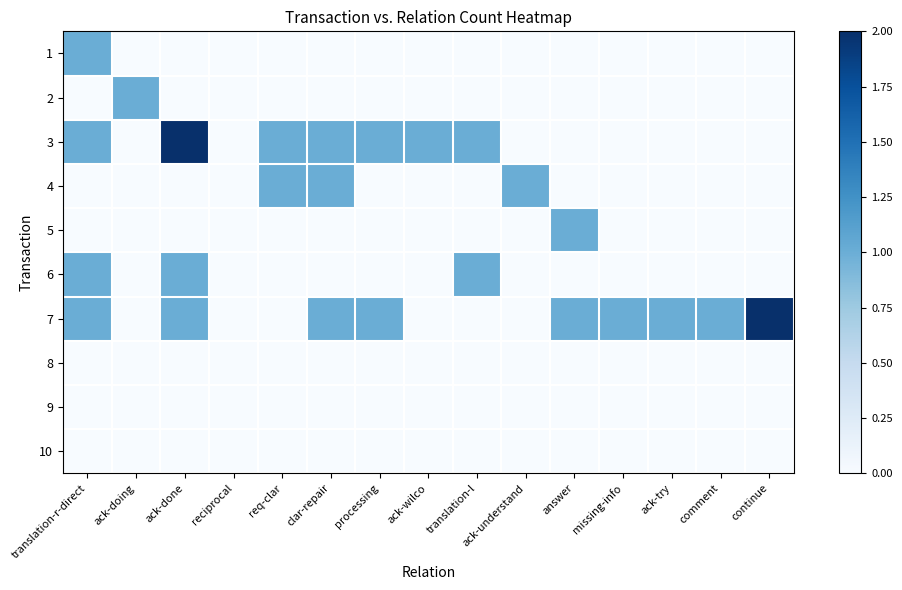

Which series changed the most between ack-doing and processing?

2